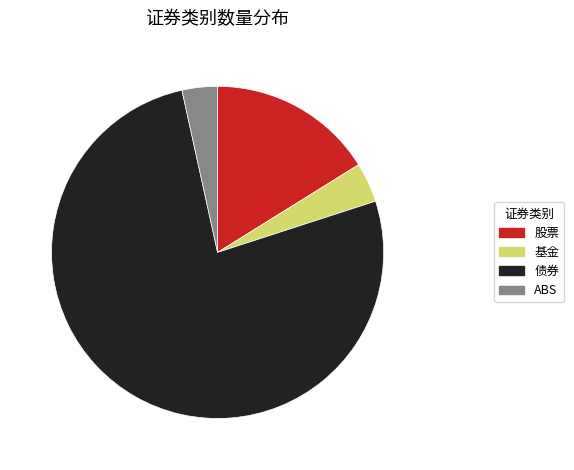

Is it true that 基金 is 4% of the pie?

True